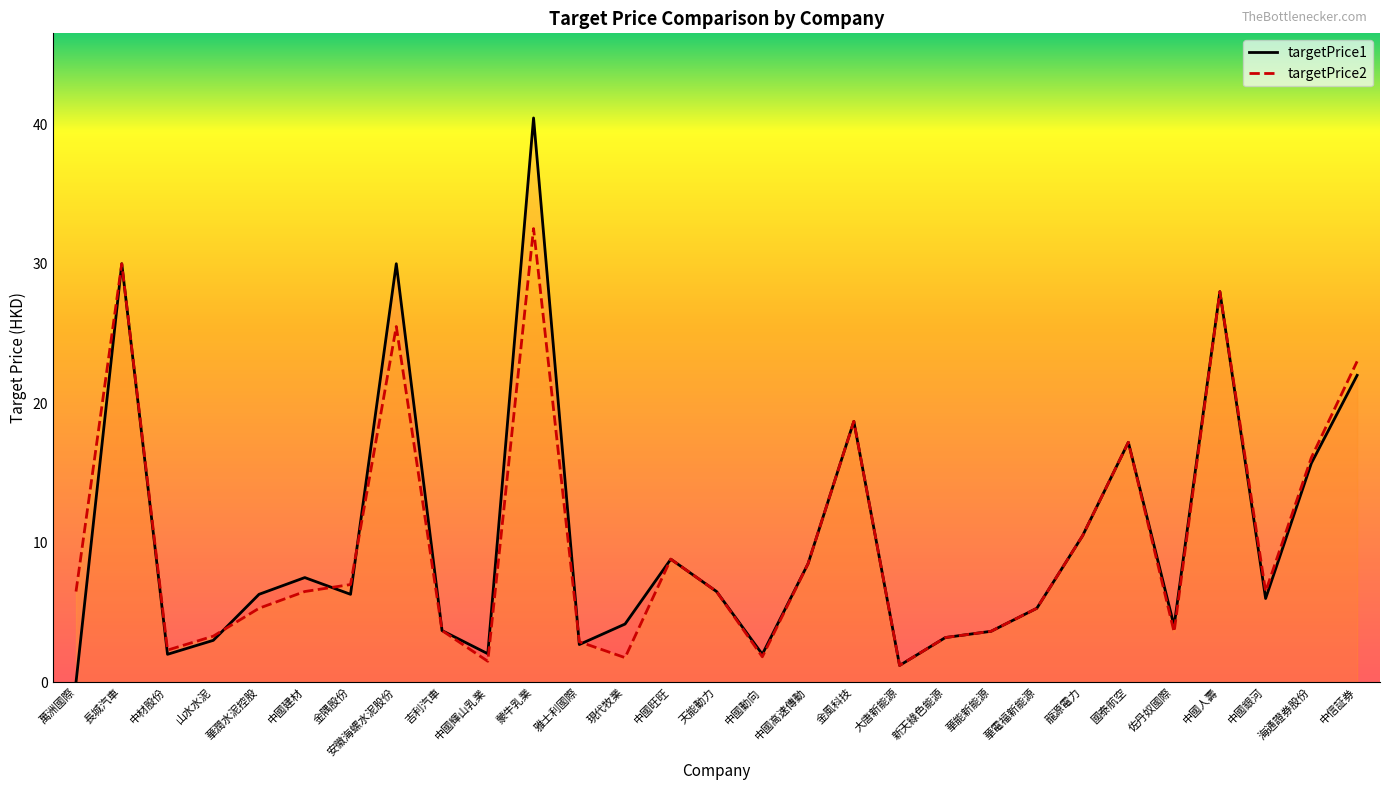

What is the difference between the maximum and minimum values in the targetPrice2 series?

31.3